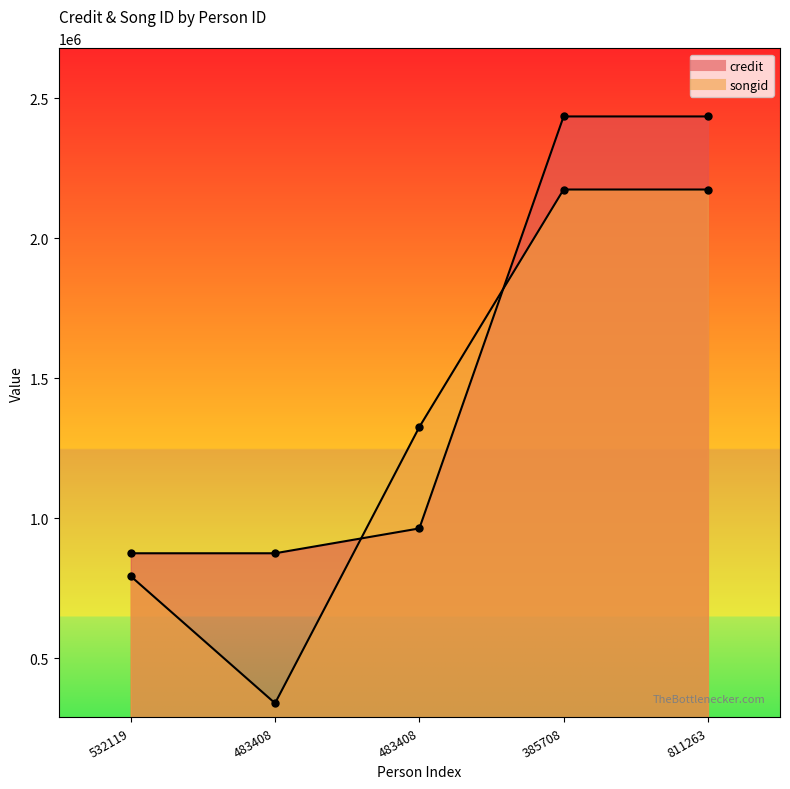

Where does the songid series first go above 1325866?

385708